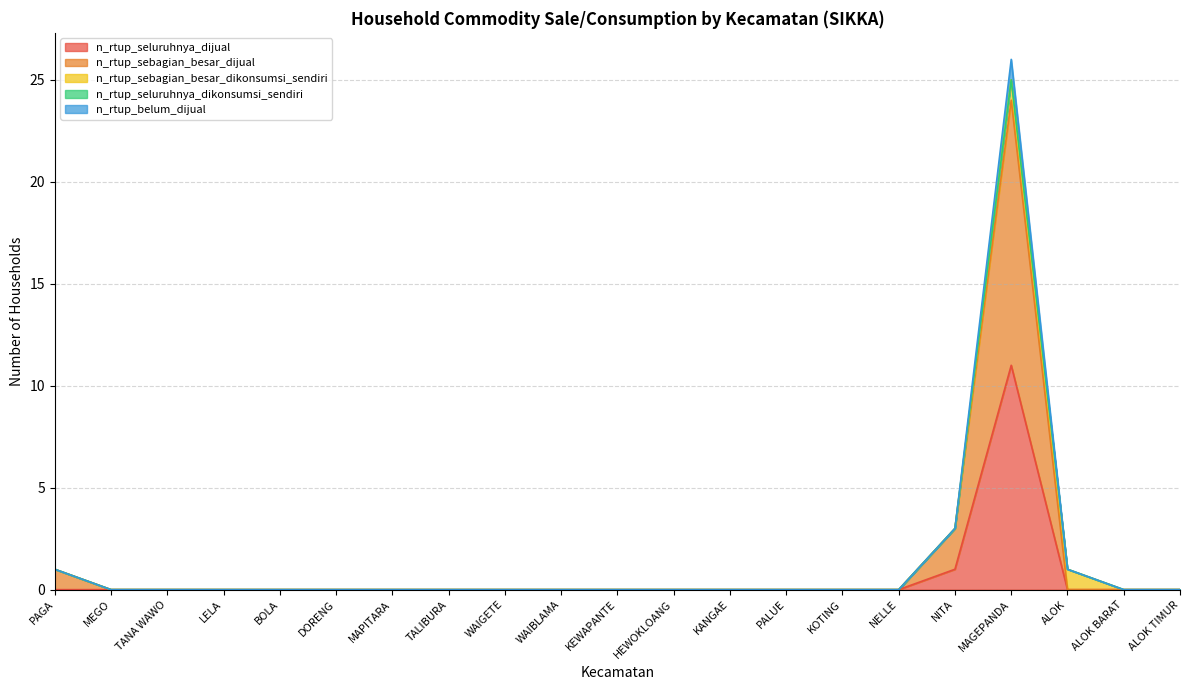

Which has a higher value, KOTING or ALOK TIMUR?

KOTING